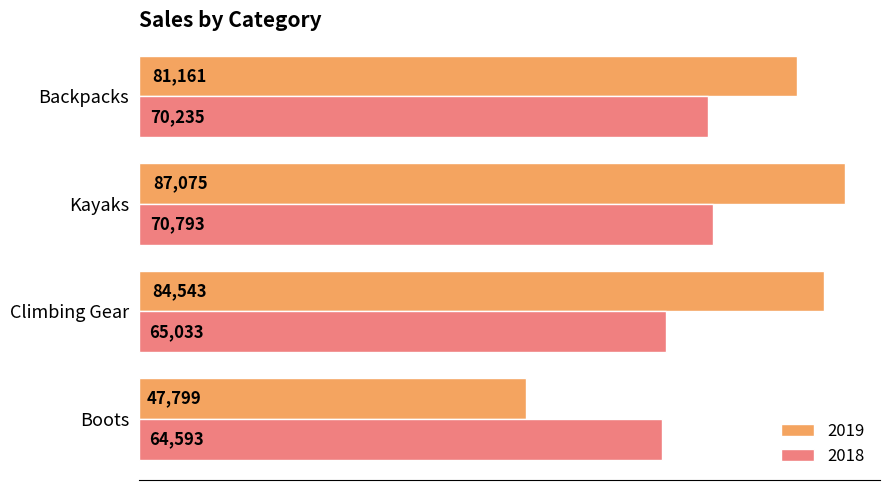

Count the number of data series in this chart.

2